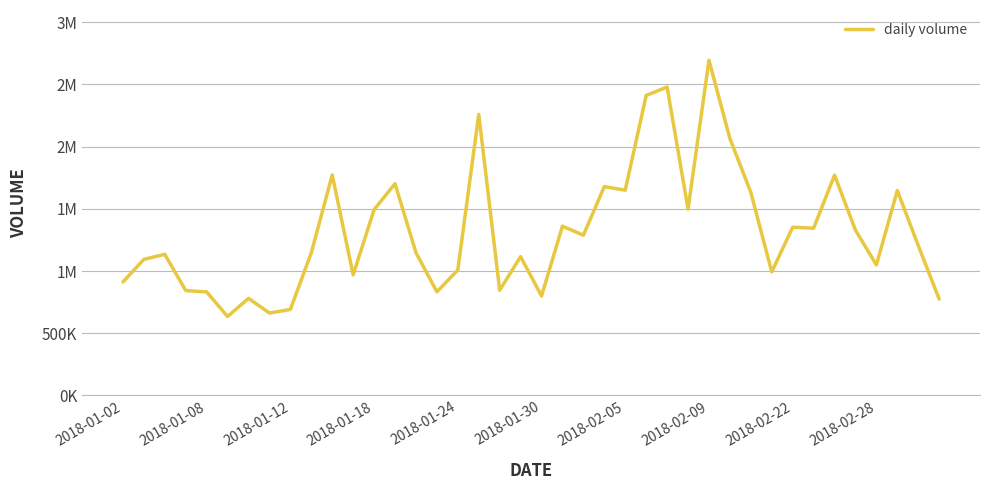

What is the greatest value displayed?

2694784